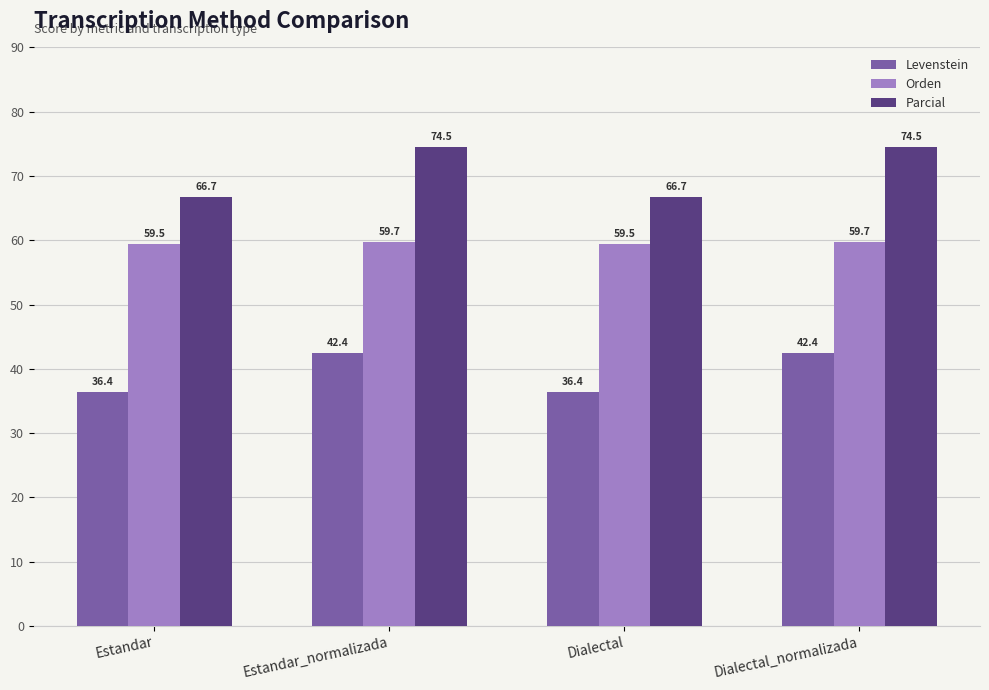

How many categories are shown in the chart?

4